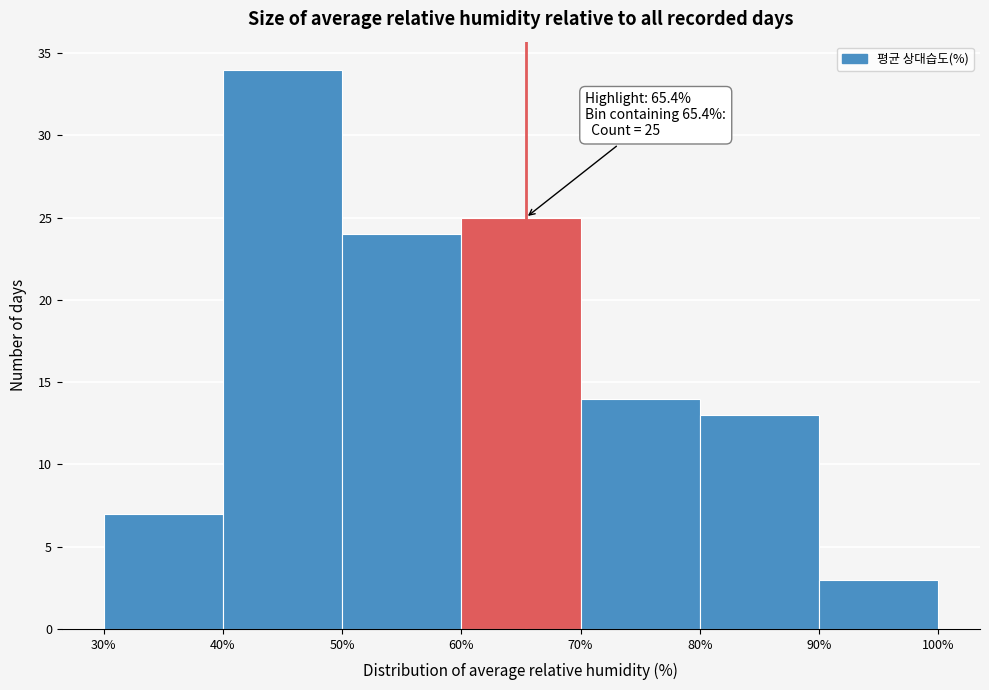

Which range on the x-axis has the tallest bar?

40% to 50%